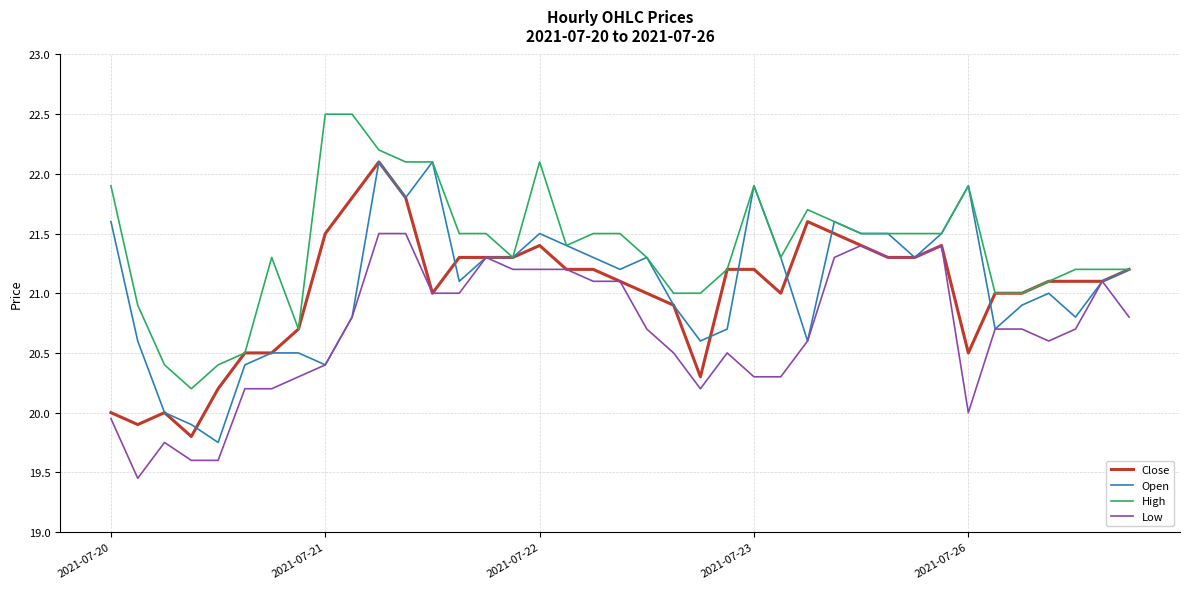

What is the difference between the second highest and second lowest values in the Close series?

1.9